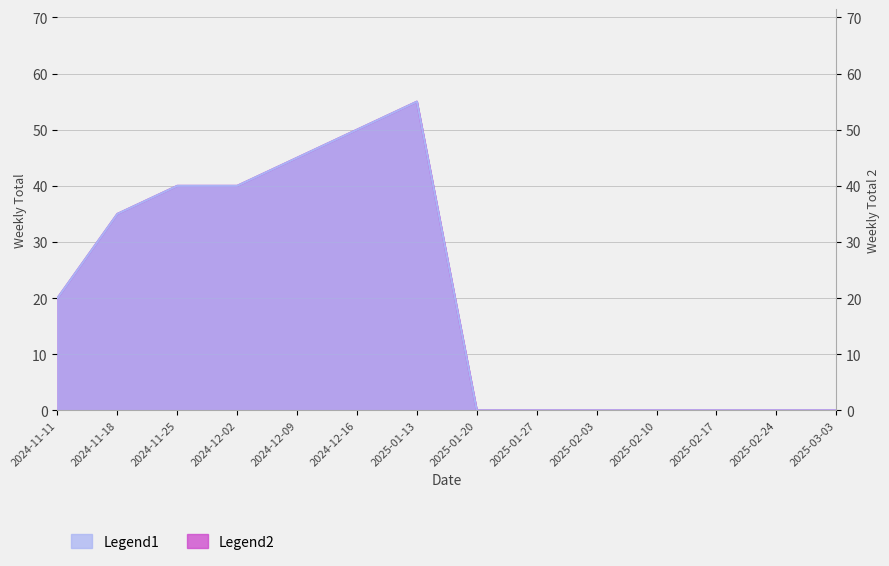

Rank the categories by Legend2 value from lowest to highest.

2025-01-20, 2025-01-27, 2025-02-03, 2025-02-10, 2025-02-17, 2025-02-24, 2025-03-03, 2024-11-11, 2024-11-18, 2024-11-25, 2024-12-02, 2024-12-09, 2024-12-16, 2025-01-13